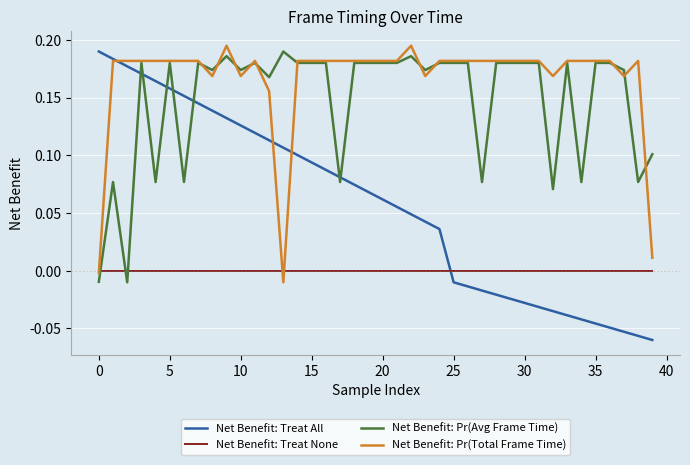

Count the number of data series in this chart.

4